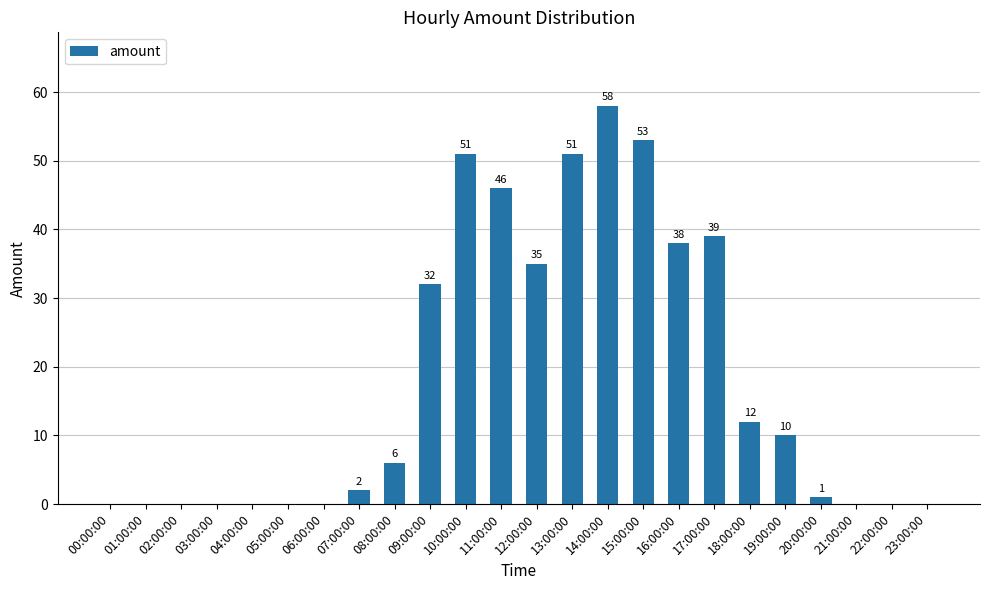

At which category does the chart reach its peak across all series?

14:00:00